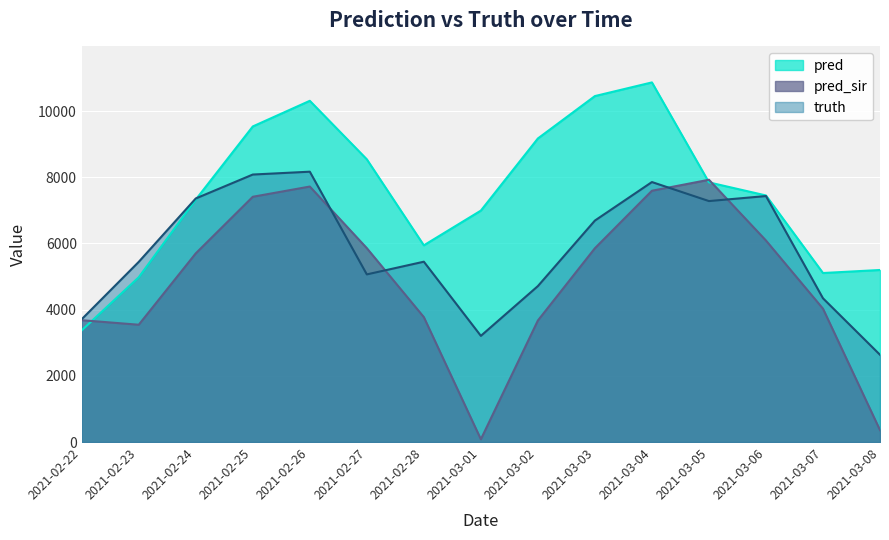

Is the value of truth at 2021-03-08 greater than the value of pred_sir at 2021-03-07?

No